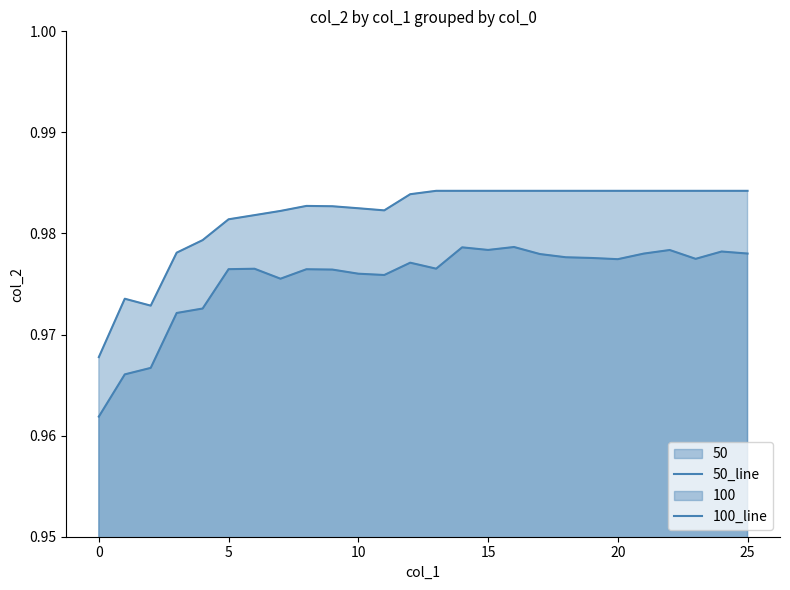

At which category is the sum across all series the highest?

16